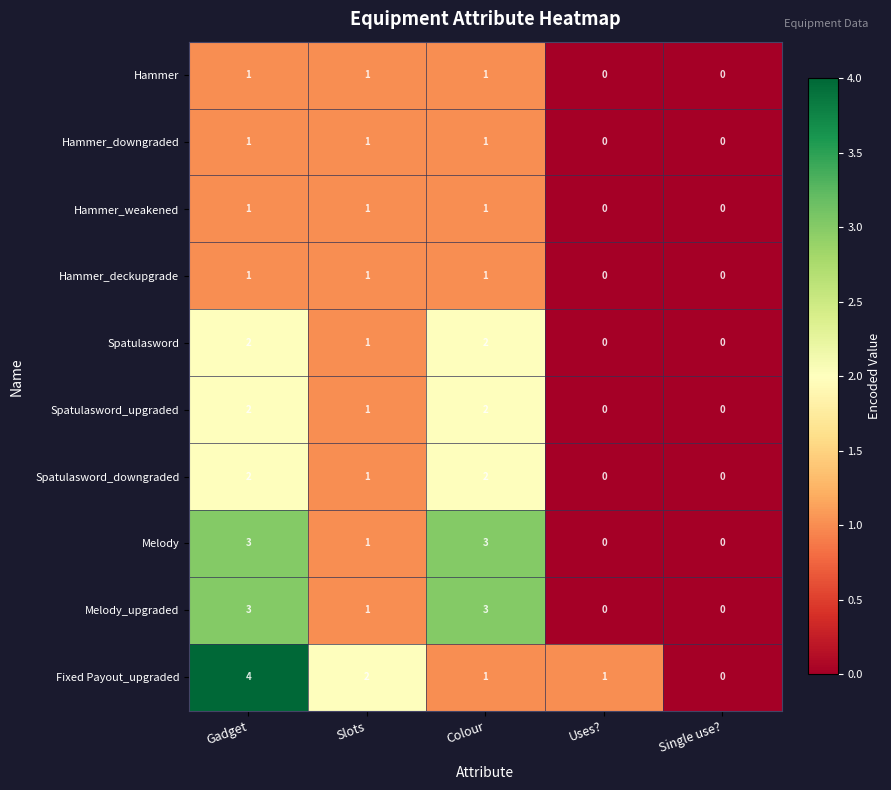

What is the sum of all Melody values?

7